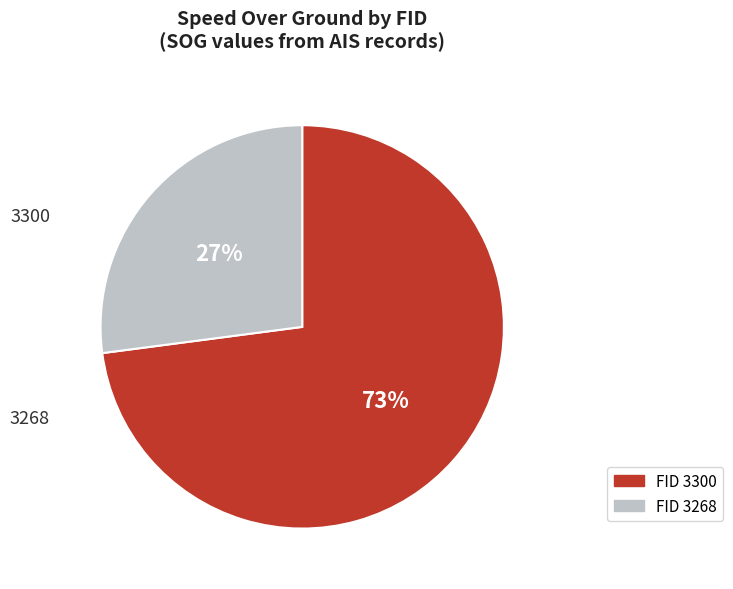

Is there any slice that represents more than half of the pie?

Yes